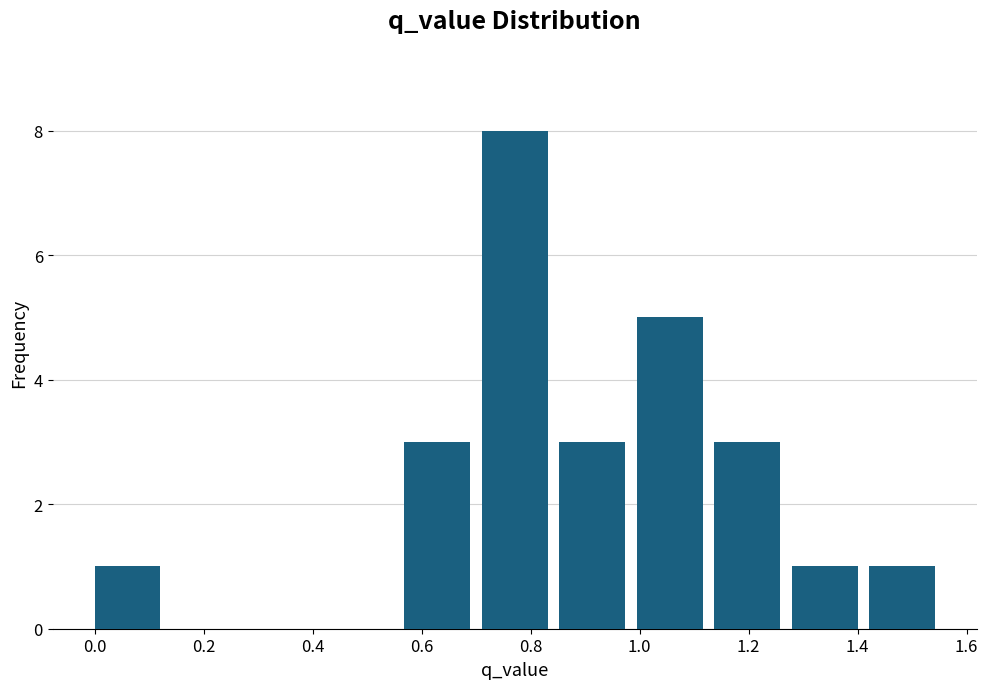

Reading left to right, list every bar in this chart as the range it spans on the x-axis followed by its height. Neither the bar edges nor the heights are printed on the chart, so give them approximately, as read against the axes.

0.00 to 0.14: 1
0.14 to 0.28: 0
0.28 to 0.42: 0
0.42 to 0.56: 0
0.56 to 0.72: 3
0.72 to 0.86: 8
0.86 to 1.00: 3
1.00 to 1.14: 5
1.14 to 1.28: 3
1.28 to 1.42: 1
1.42 to 1.56: 1